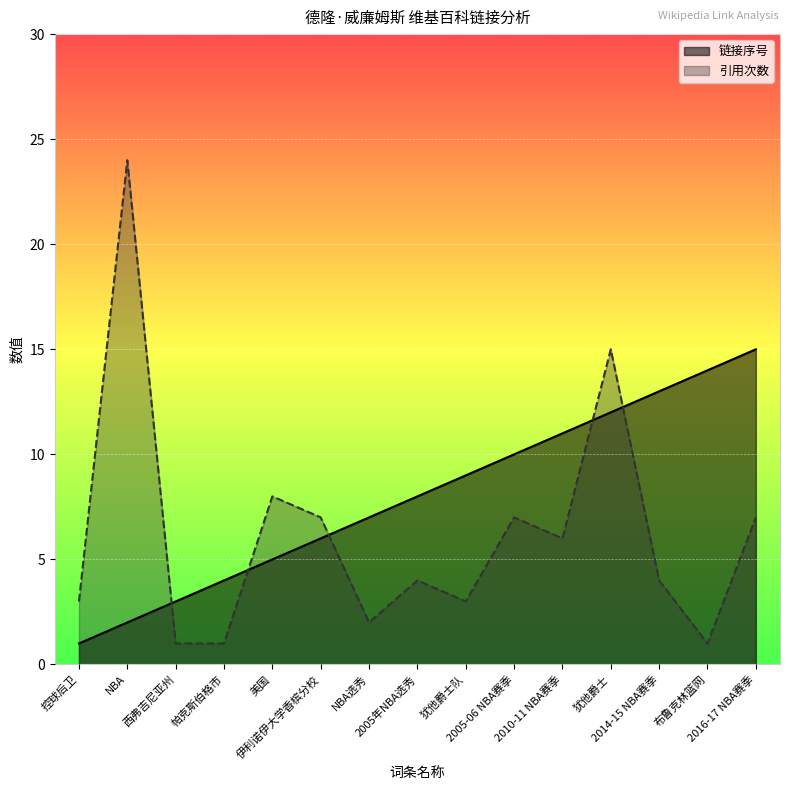

How many values in the 链接序号 series exceed 8?

7